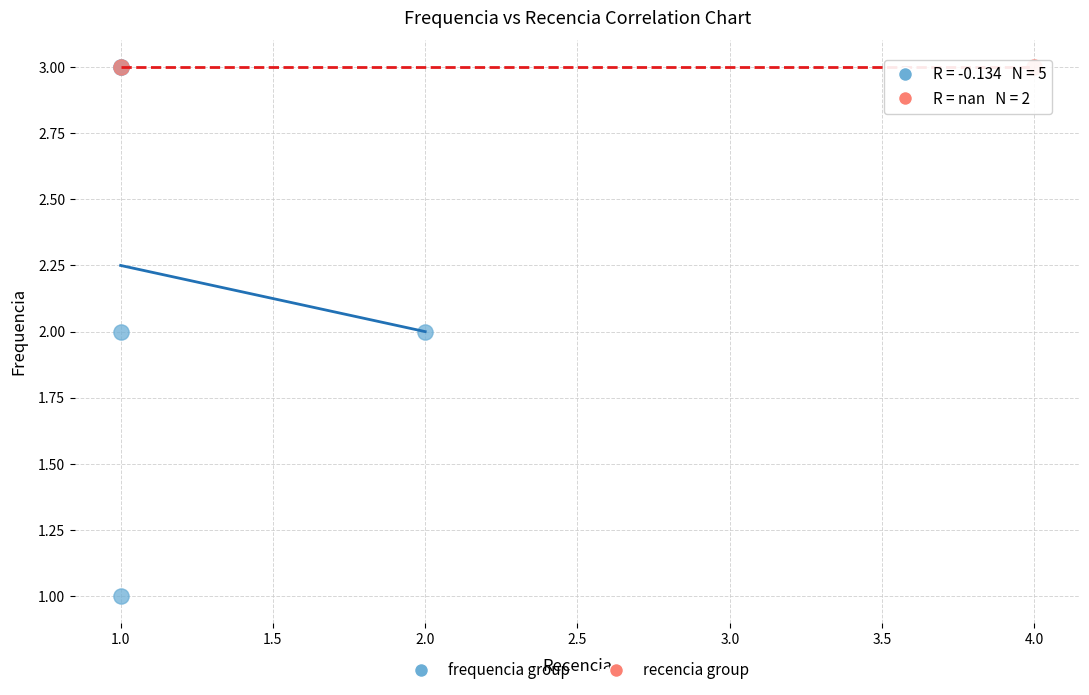

What are all the series names shown in the legend?

frequencia group, recencia group